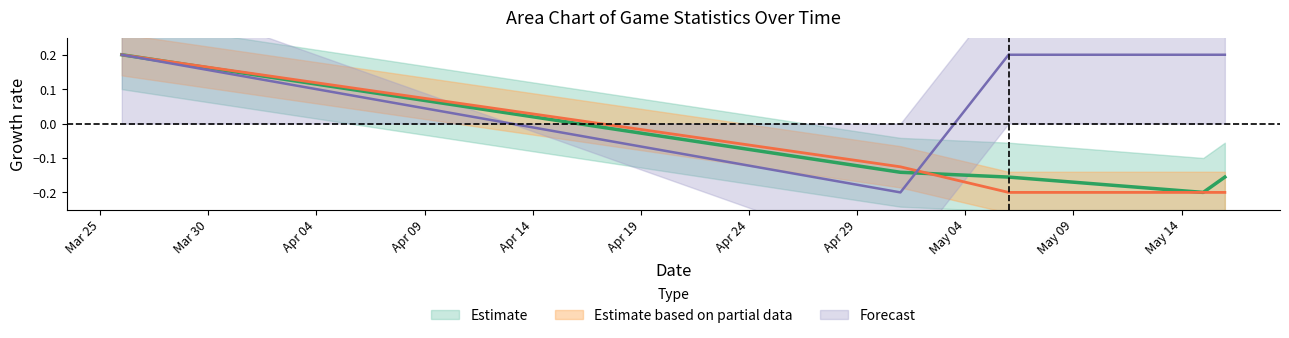

What is the difference between the sum values at 2021-03-26 and 2021-05-01?

0.3